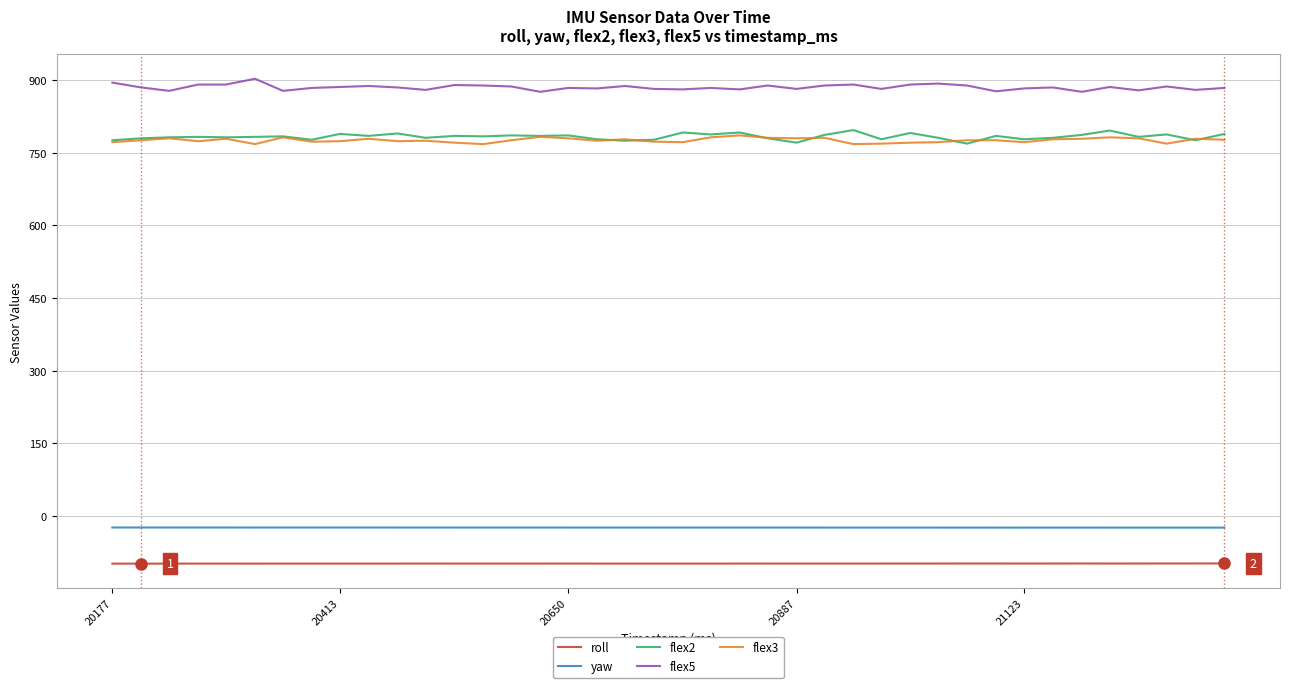

Which series has the largest total across all categories?

flex5